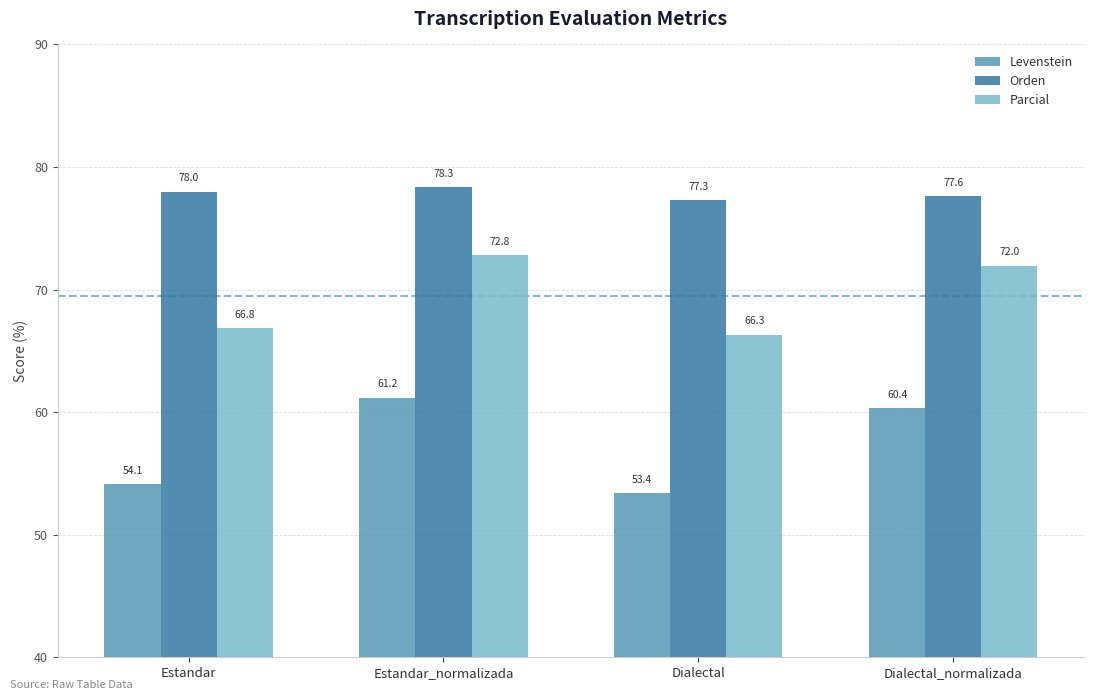

What are all the series names shown in the legend?

Levenstein, Orden, Parcial